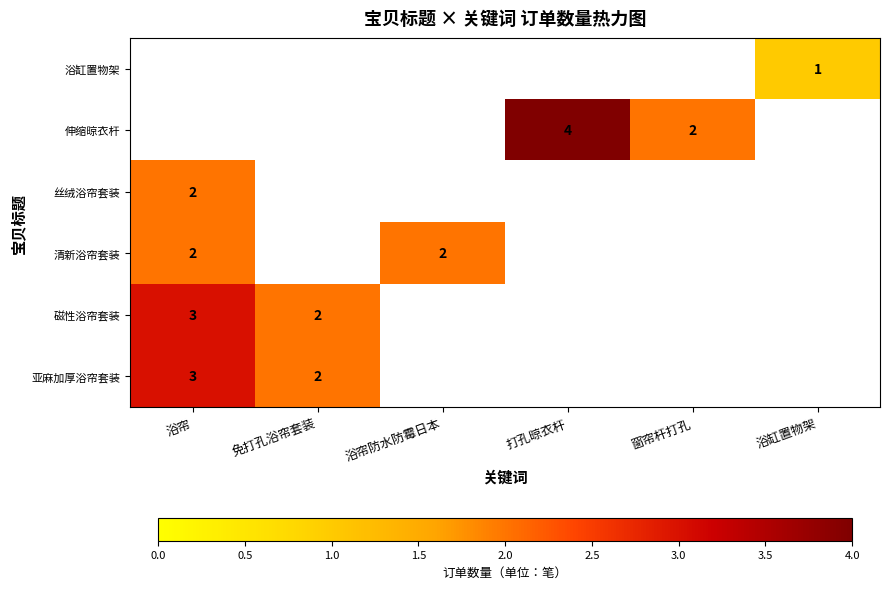

Is it true that 伸缩晾衣杆 equals 4 at 打孔晾衣杆?

True